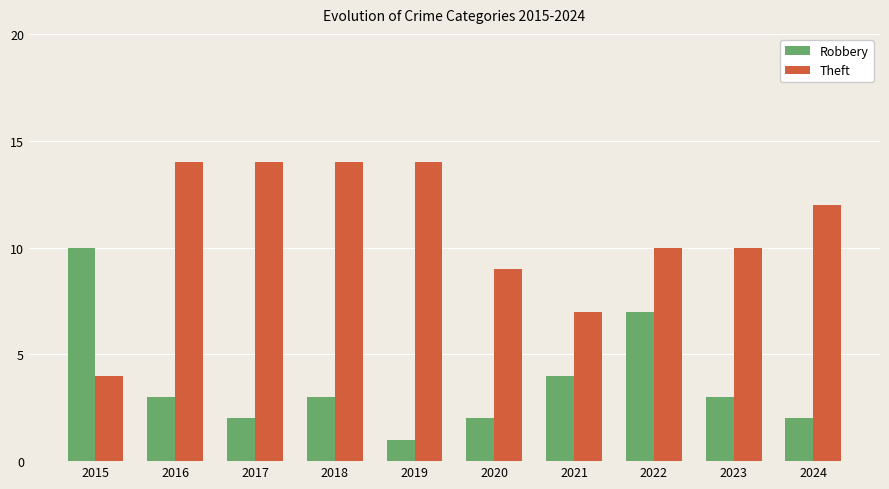

Reading left to right, what are all the values shown in this chart?

Robbery: 2015=10	2016=3	2017=2	2018=3	2019=1	2020=2	2021=4	2022=7	2023=3	2024=2
Theft: 2015=4	2016=14	2017=14	2018=14	2019=14	2020=9	2021=7	2022=10	2023=10	2024=12